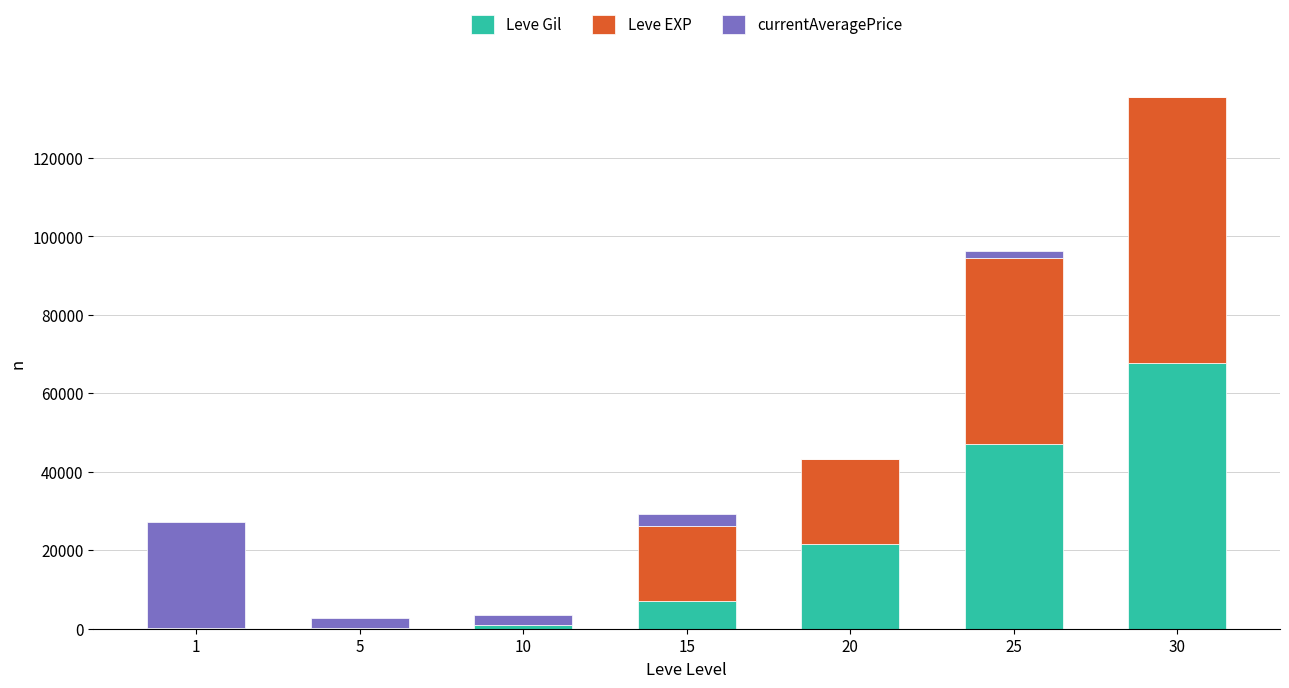

True or false: Leve Gil has a value of 92685 at 30.

False